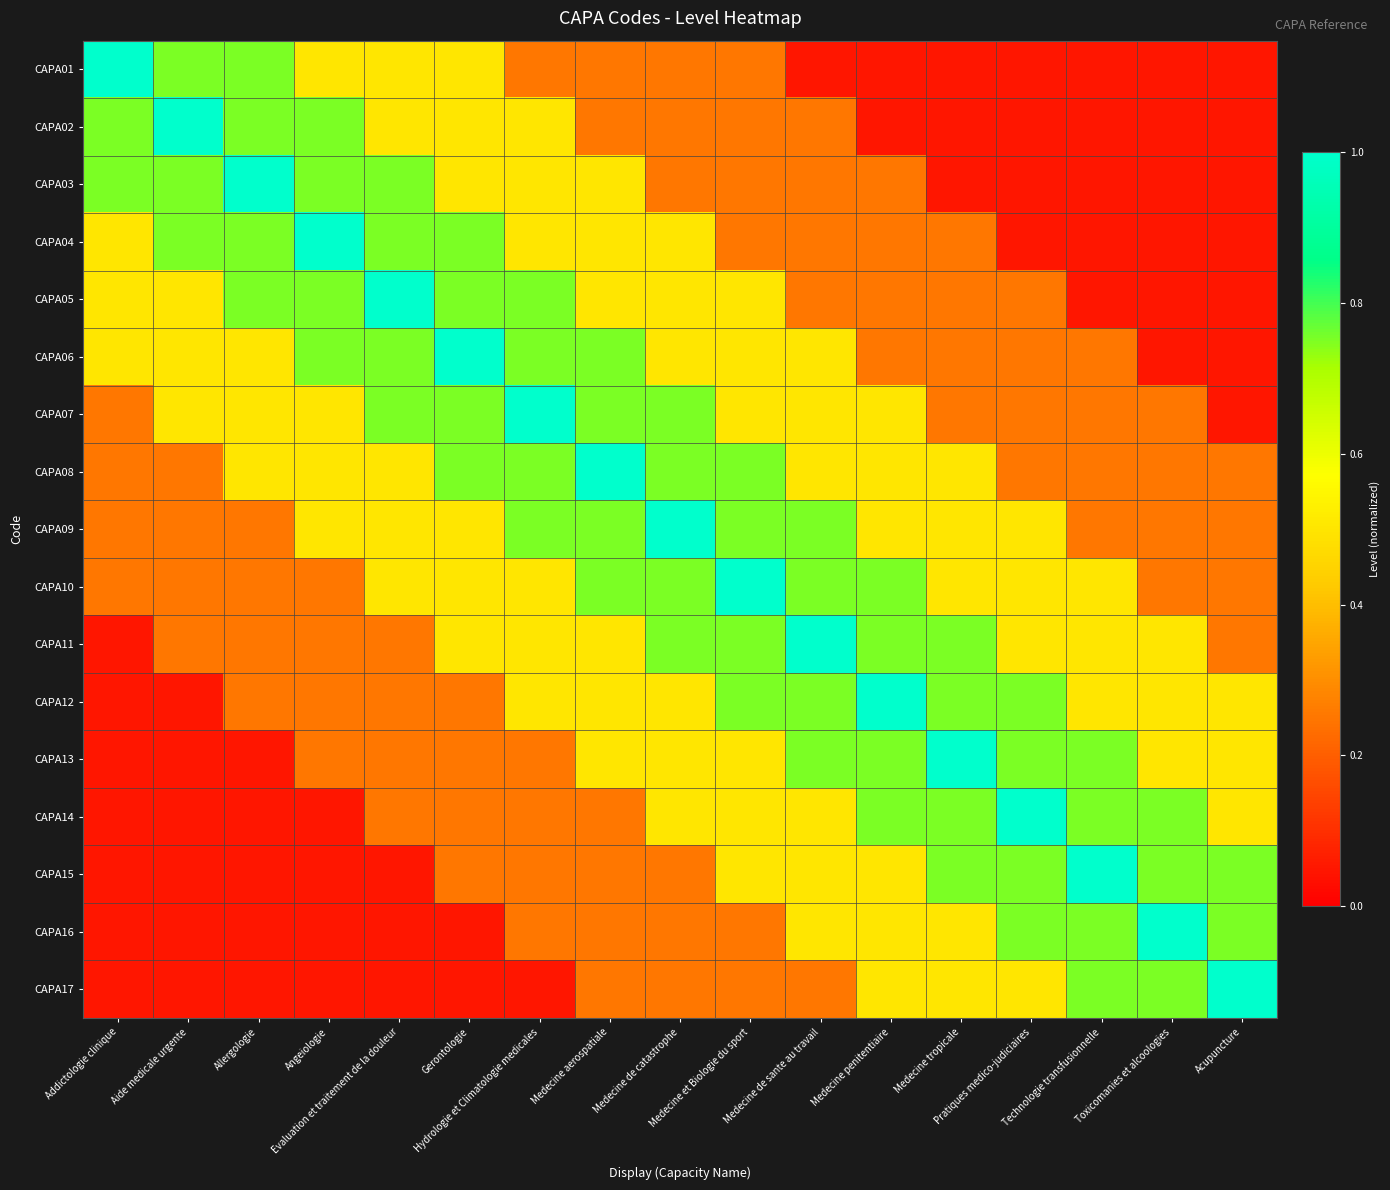

Rank the series by their maximum value, from highest to lowest.

CAPA01, CAPA02, CAPA03, CAPA04, CAPA05, CAPA06, CAPA07, CAPA08, CAPA09, CAPA10, CAPA11, CAPA12, CAPA13, CAPA14, CAPA15, CAPA16, CAPA17